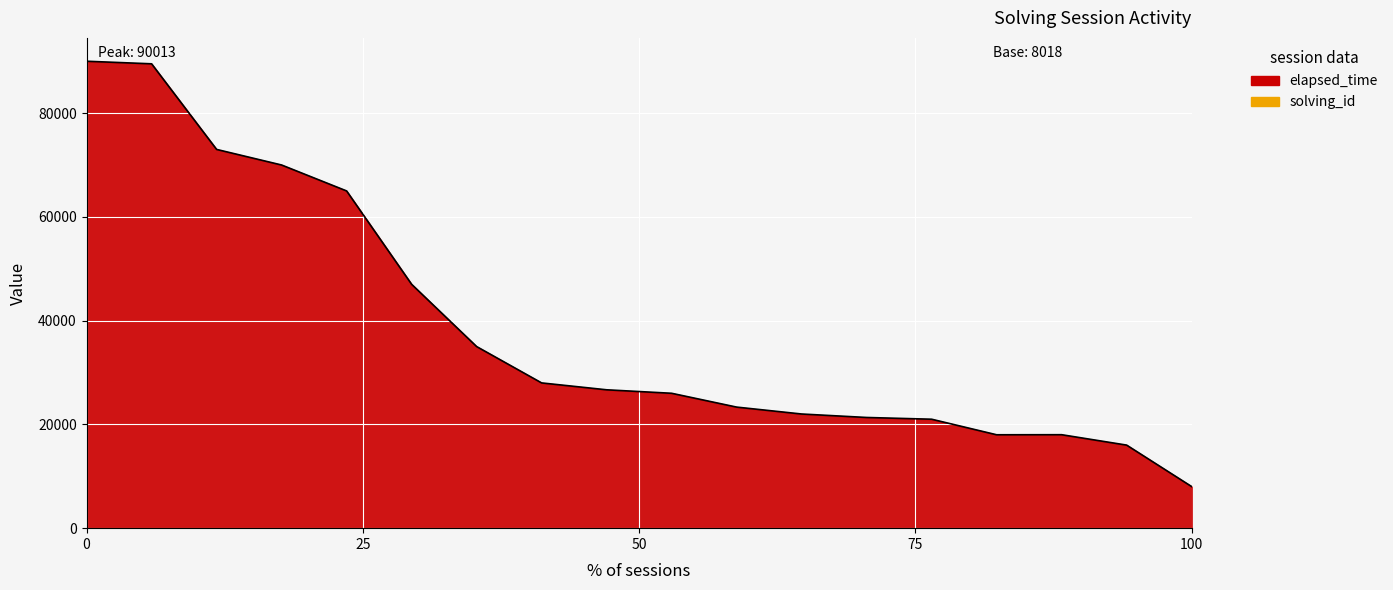

The value of solving_id at 2 is 2. True or false?

True